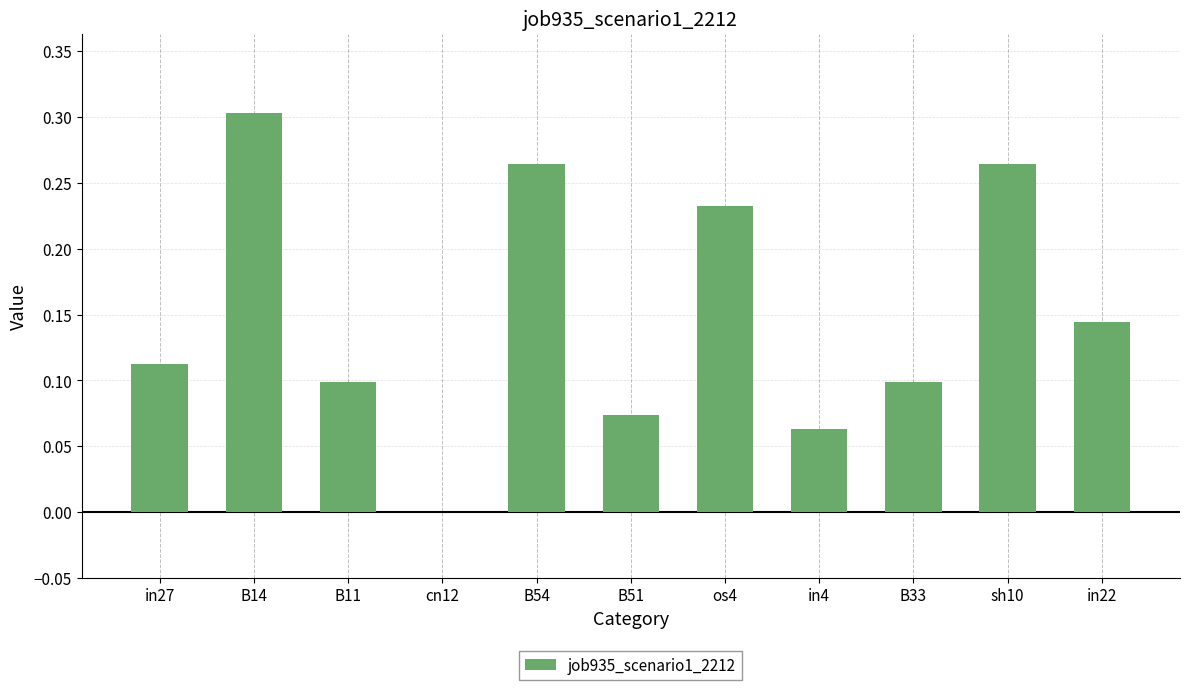

Which category has the highest value across all series?

B14